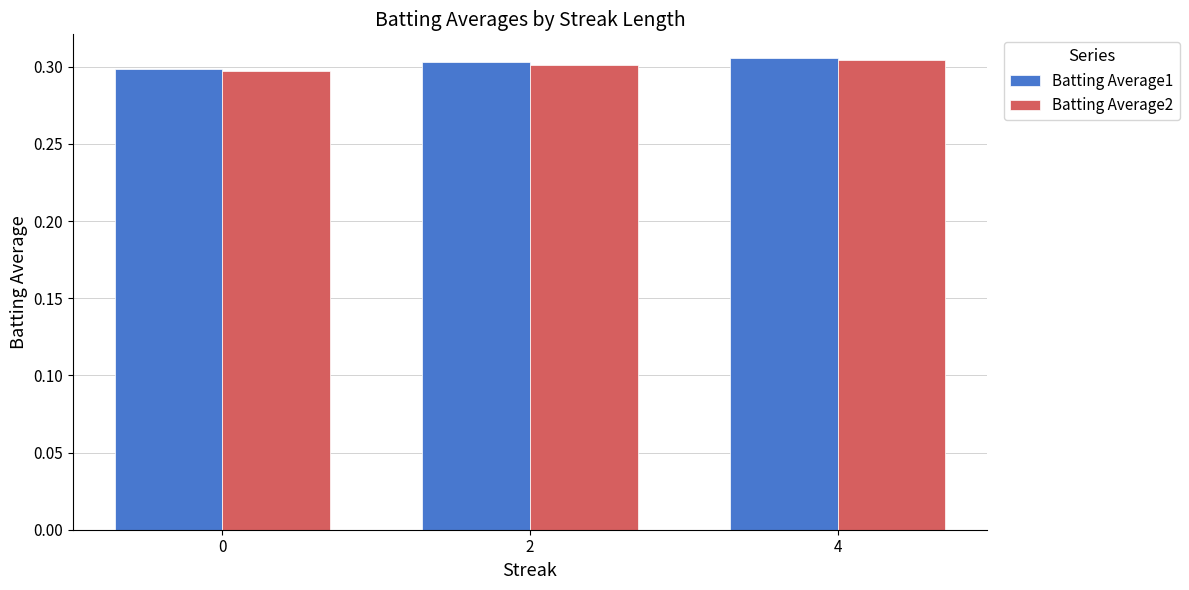

Is the value of Batting Average1 at 2 greater than the value of Batting Average2 at 0?

Yes